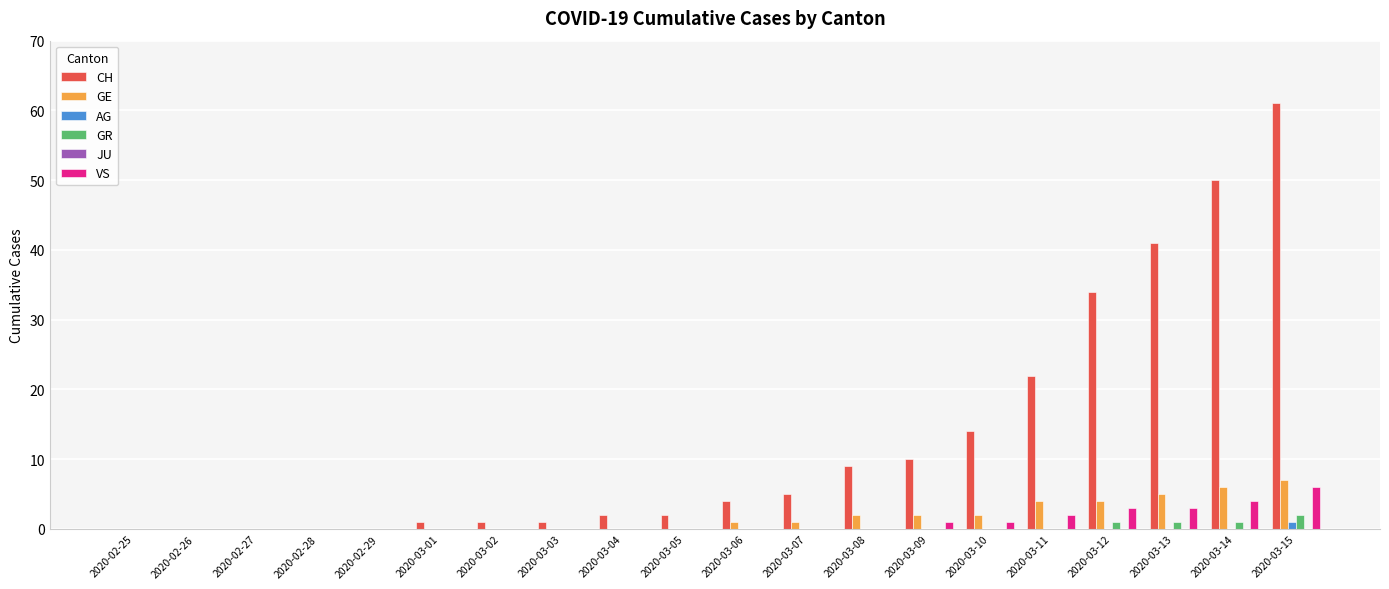

Which series has the largest range (max minus min)?

CH